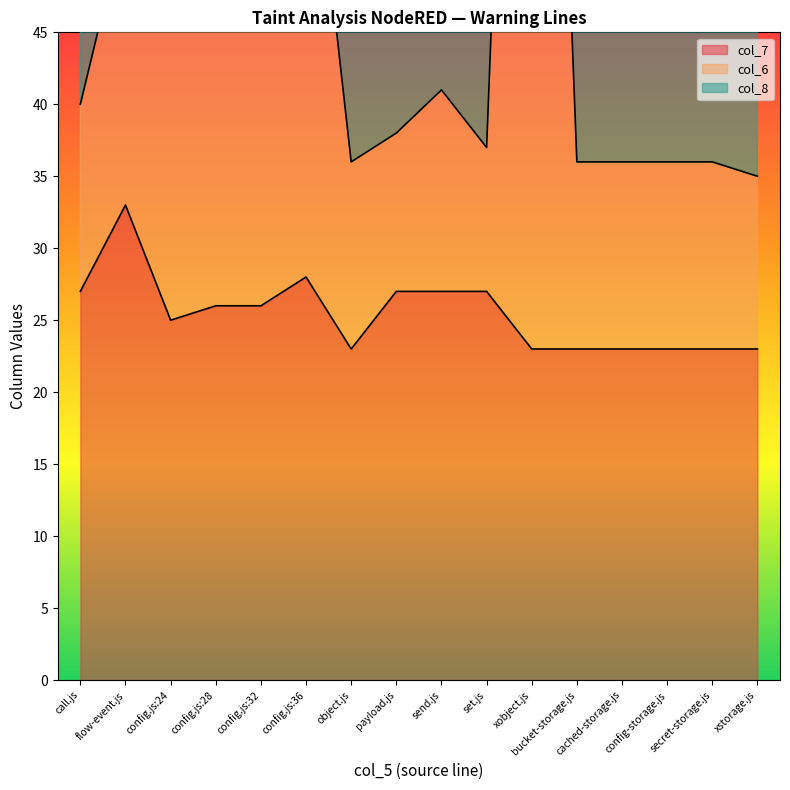

What is the highest value of the col_7 series?

33